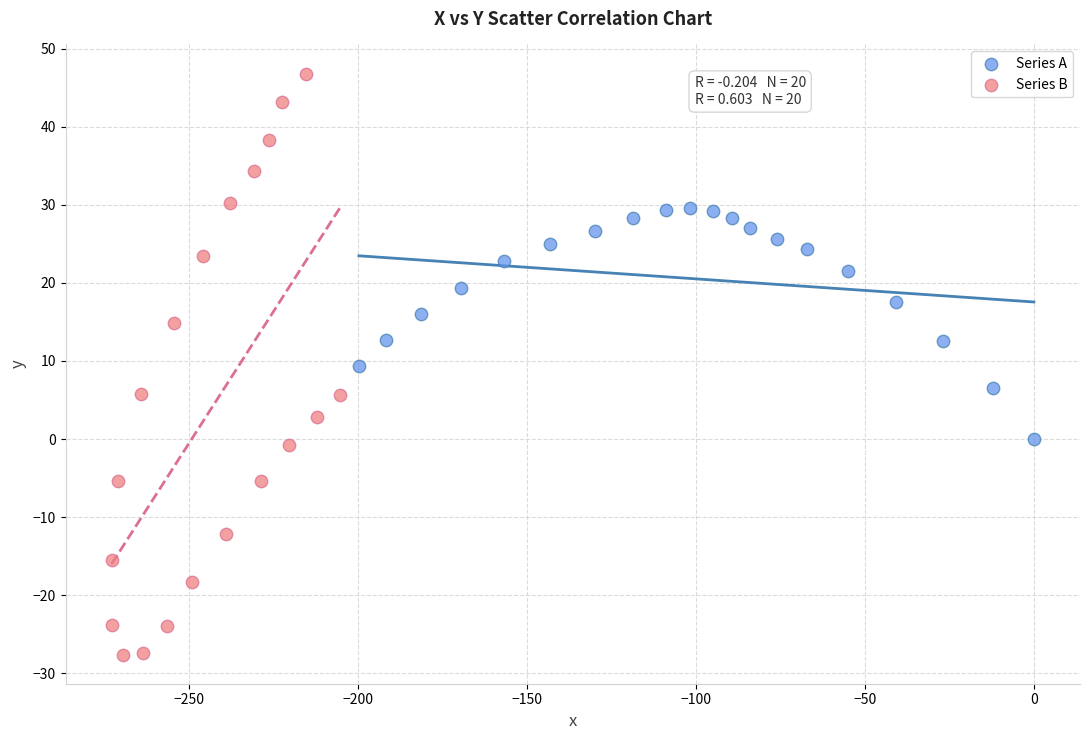

Which series contains the lowest Y value?

Series B